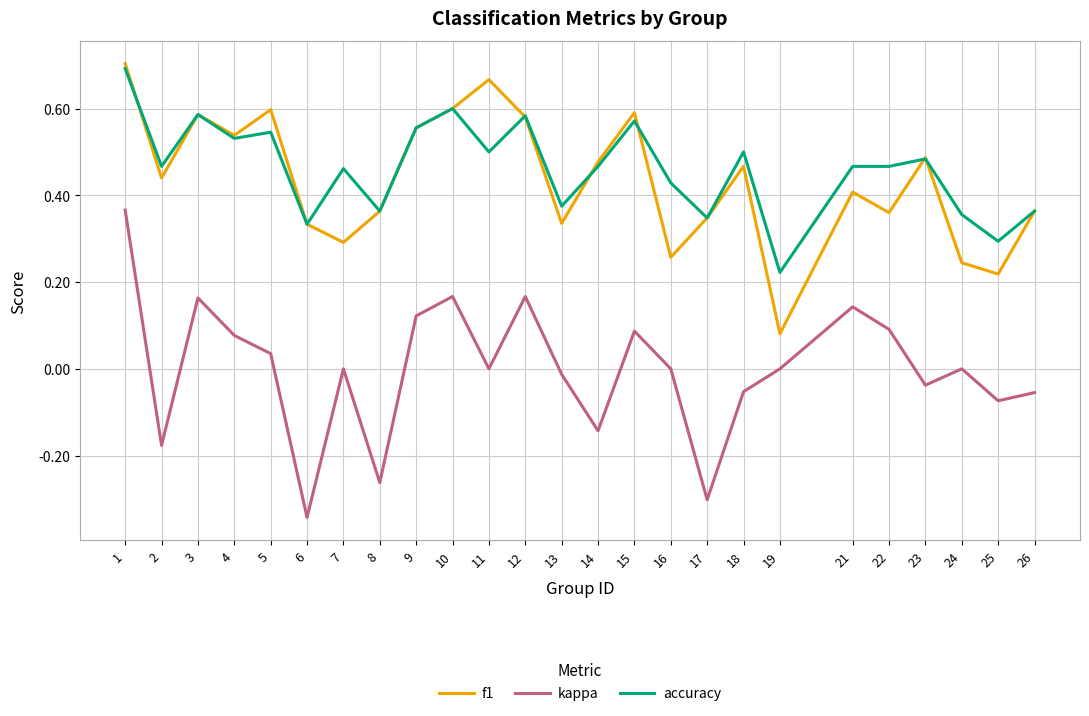

Is it true that accuracy equals 0.3 at 6?

True